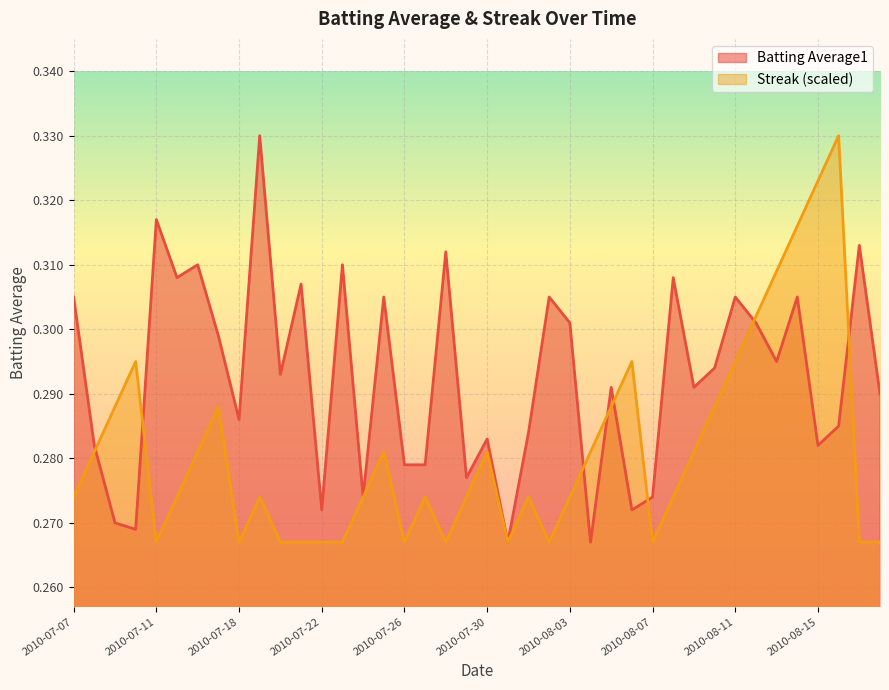

Is it true that Batting Average1 equals 0.5 at 2010-08-10?

False